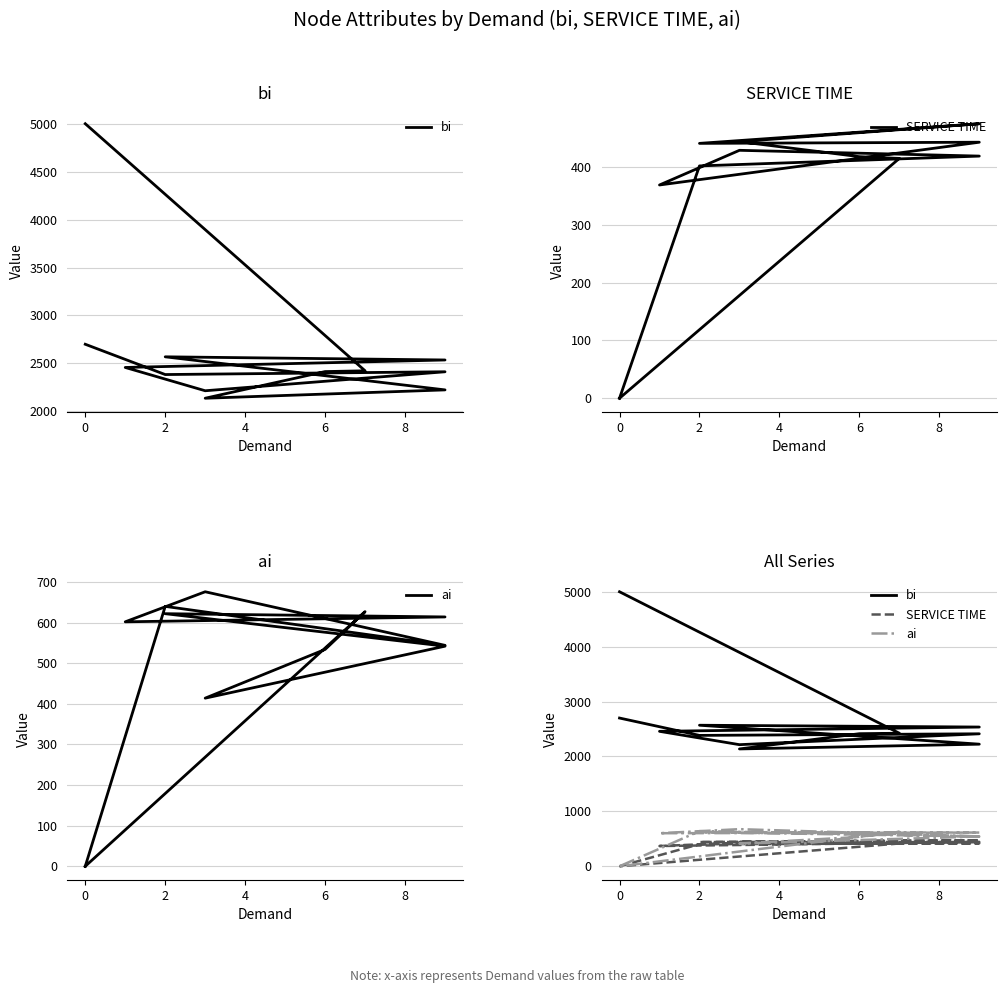

The value of ai at 4 is 232. True or false?

False